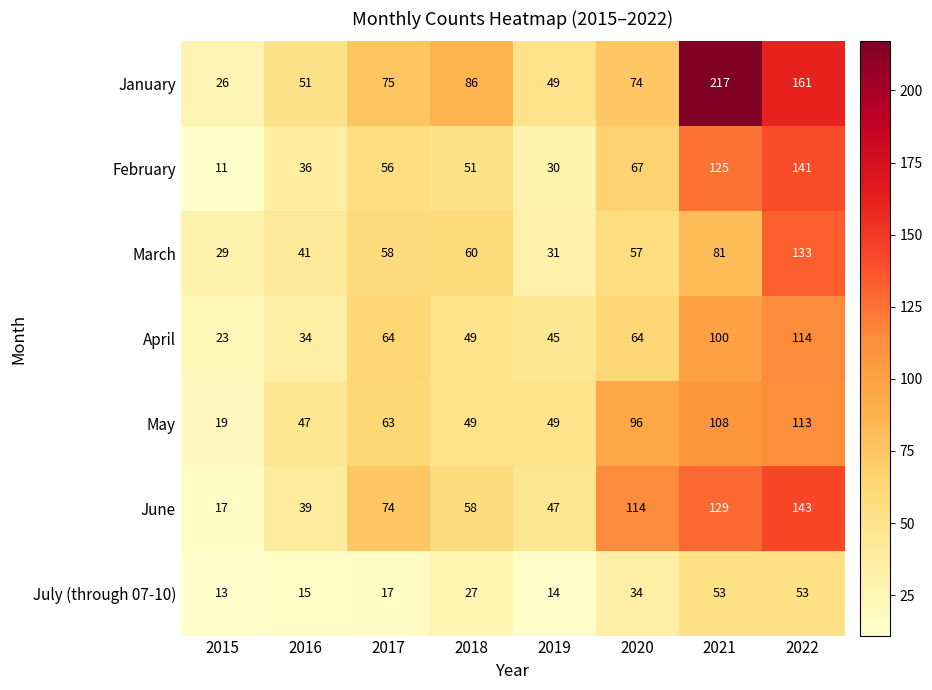

What is the sum of the January values at 2015 and 2018?

112